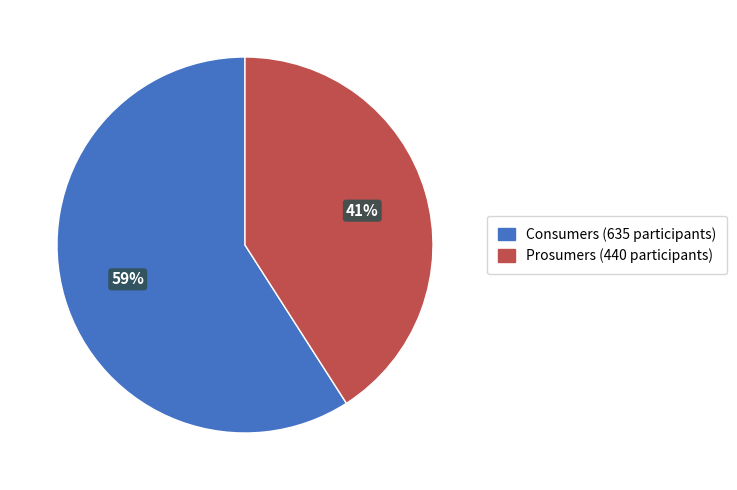

Between Consumers and Prosumers, which is larger?

Consumers